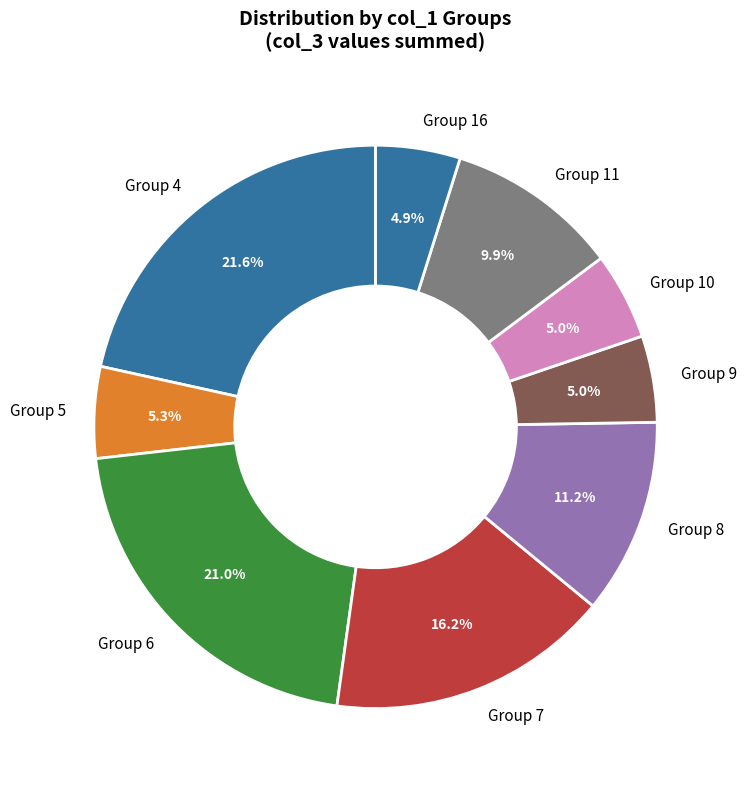

What portion of the pie excludes Group 9?

95.0%